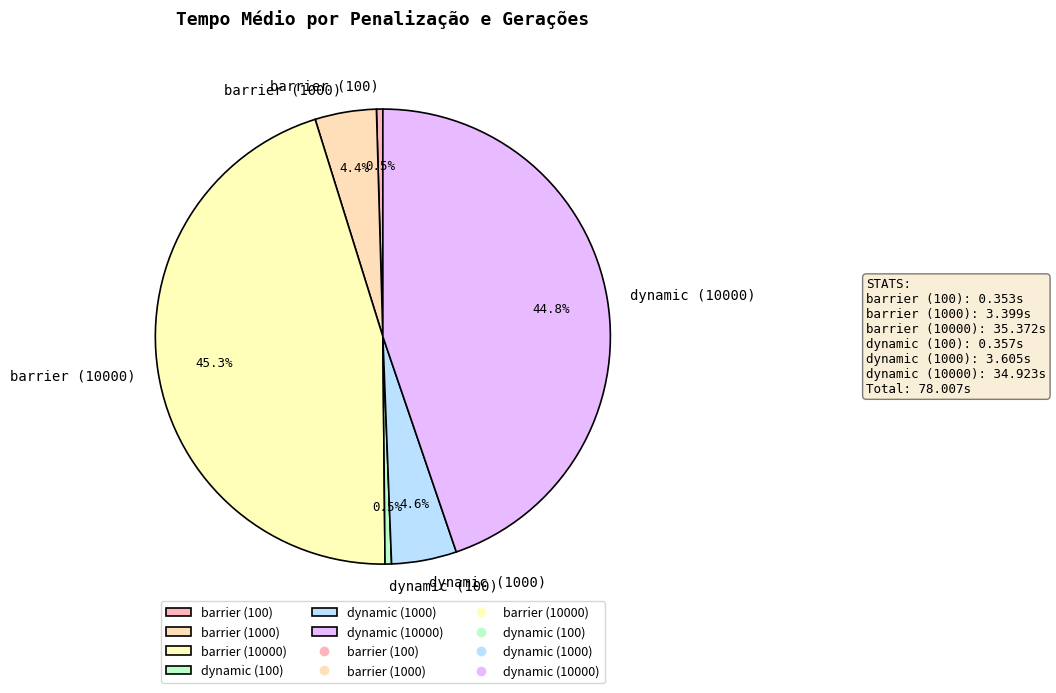

Which category has the biggest portion of the pie?

barrier (10000)